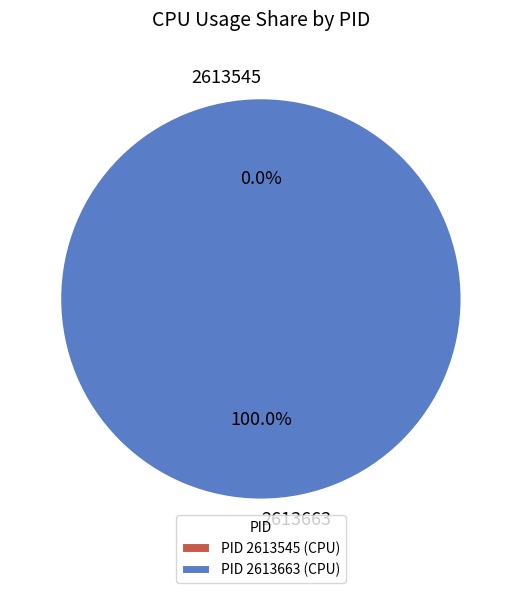

Is there any slice that represents more than half of the pie?

Yes